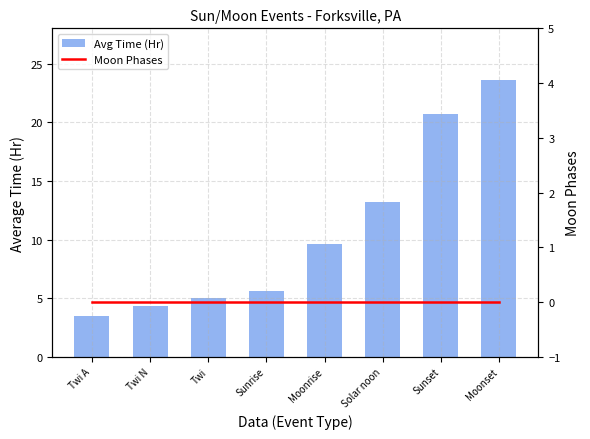

How many distinct data groups are displayed?

2